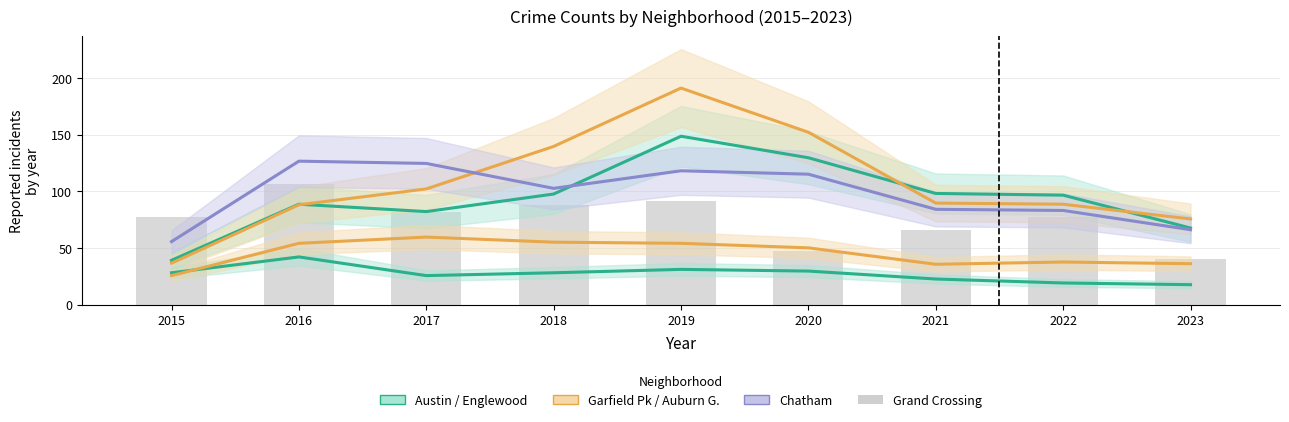

Are the bars horizontal?

No